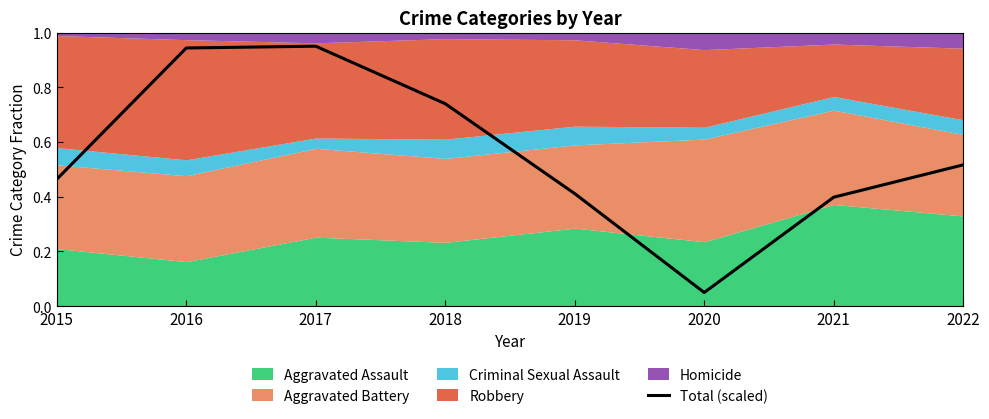

Which has a higher value, 2016 or 2022?

2016